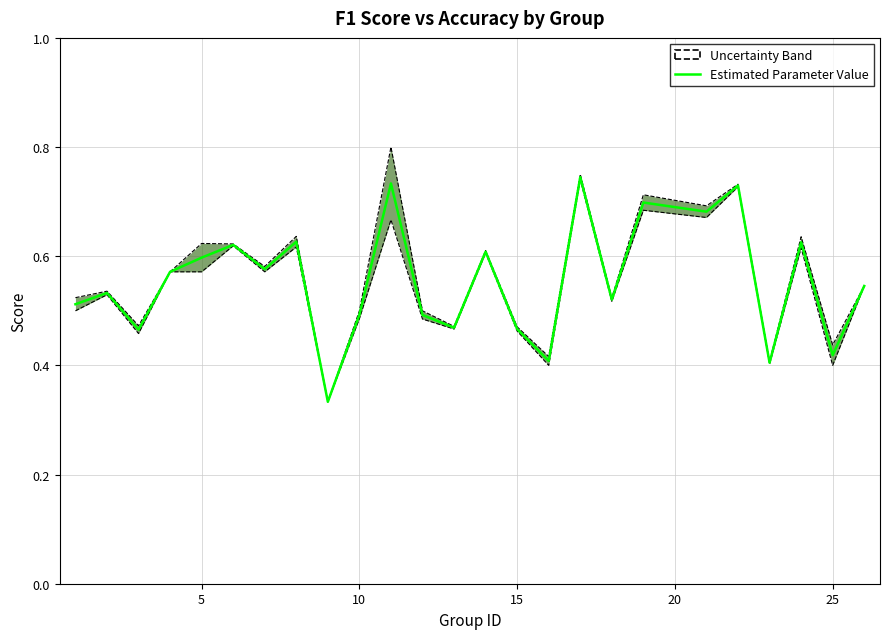

Does the chart display data point markers on the line(s)?

No